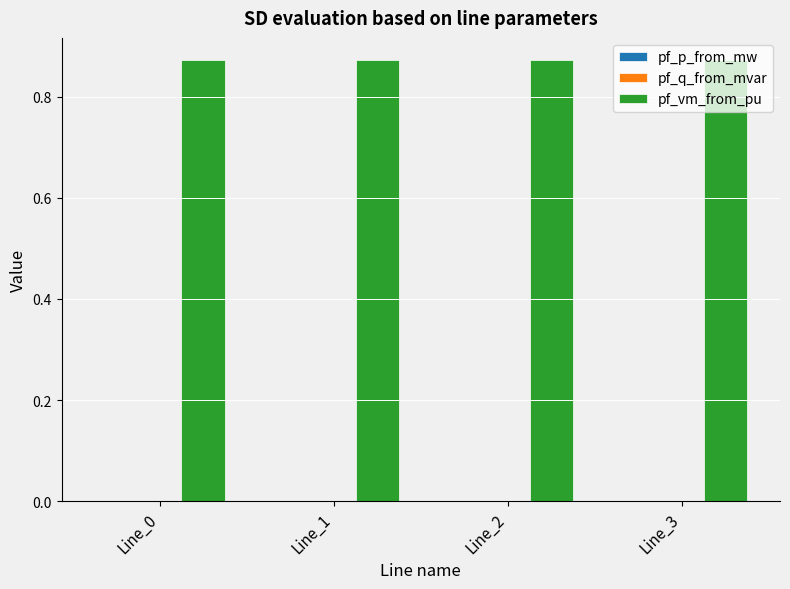

True or false: pf_vm_from_pu has a value of 0.4 at Line_0.

False